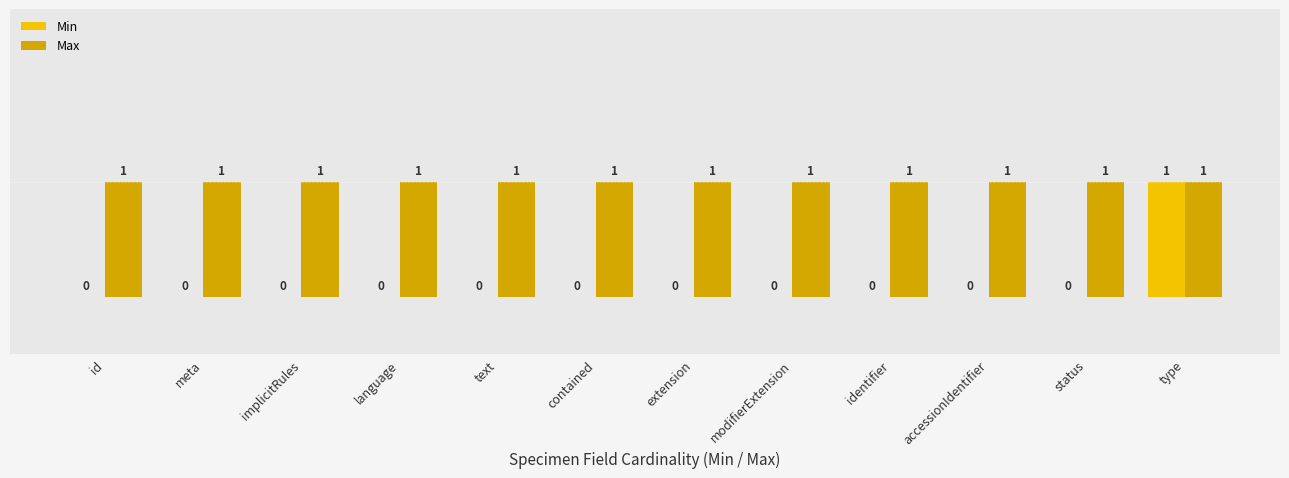

What is the sum of all Max values?

12